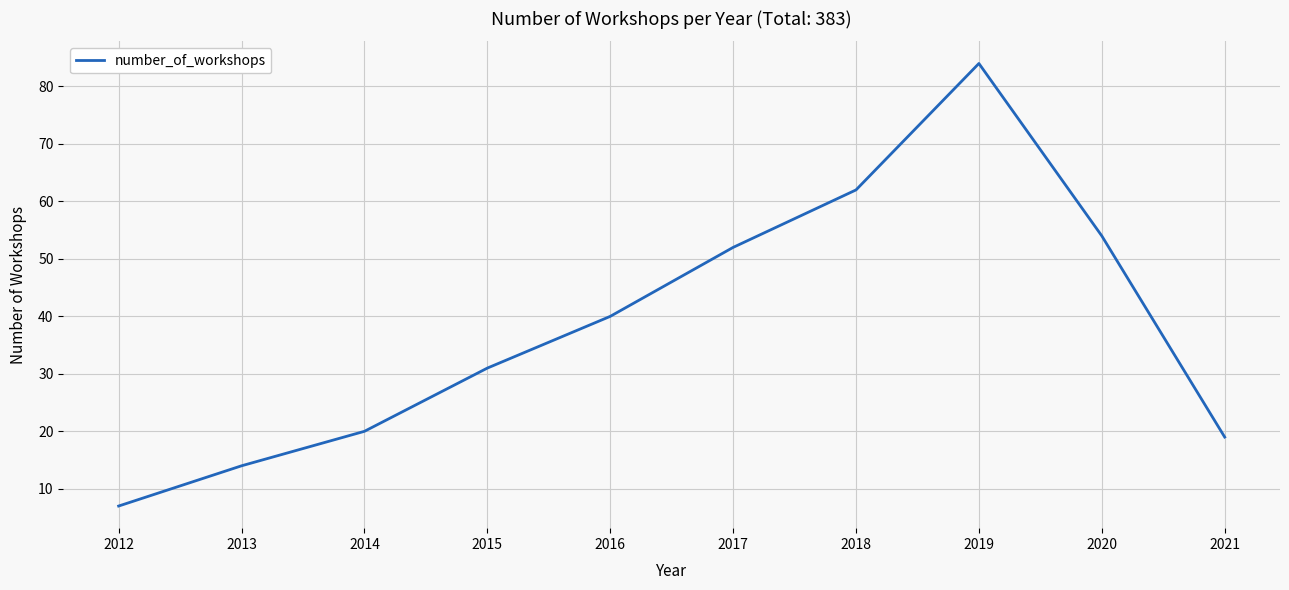

Between 2019 and 2021, which is larger?

2019